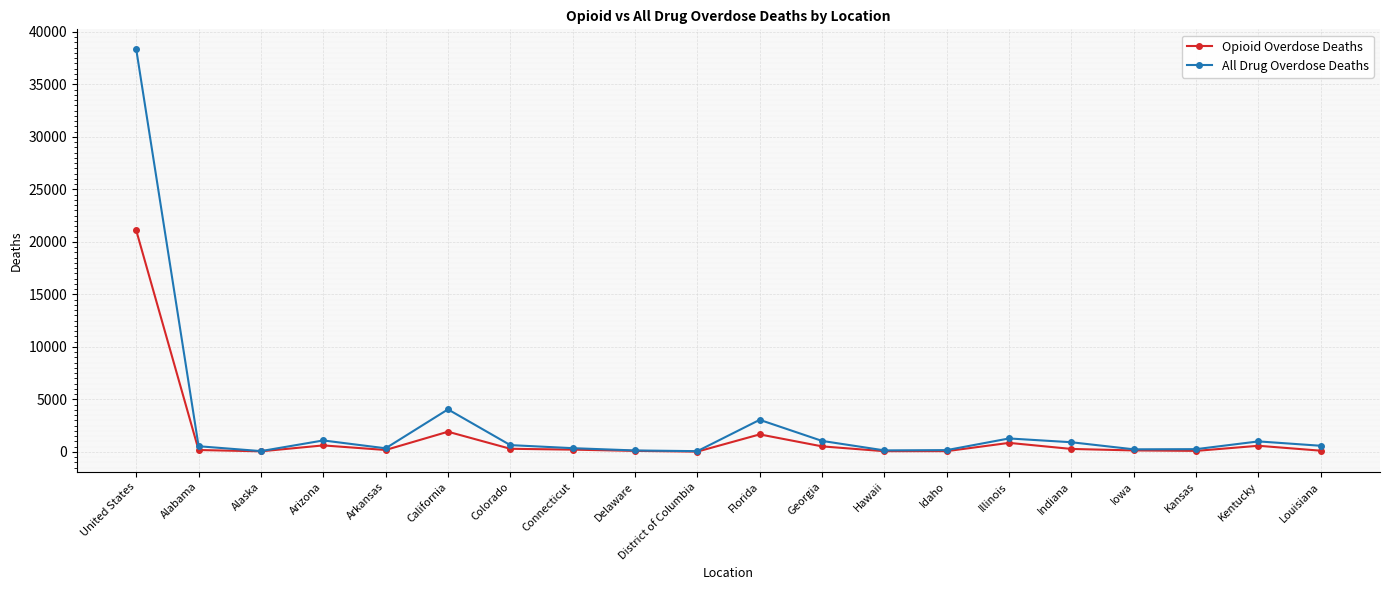

Is it true that Opioid Overdose Deaths equals 1674 at Florida?

True